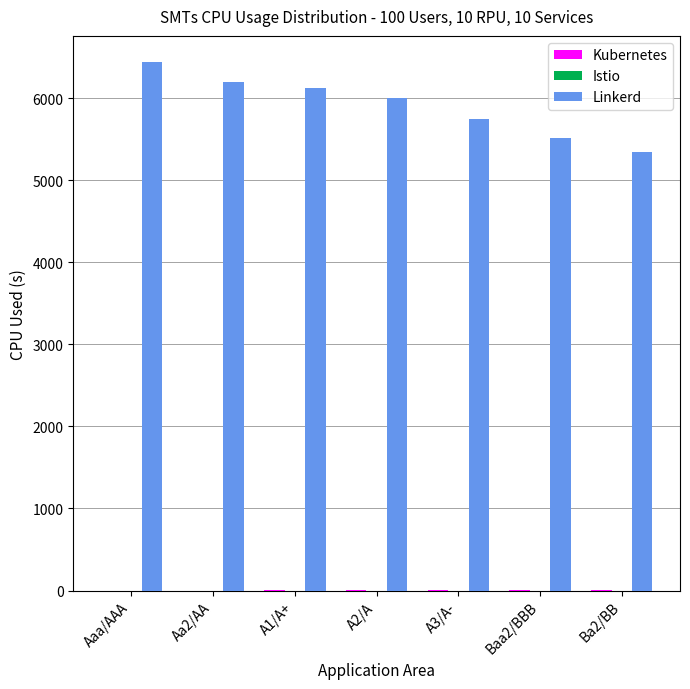

Which series has the largest range (max minus min)?

Linkerd